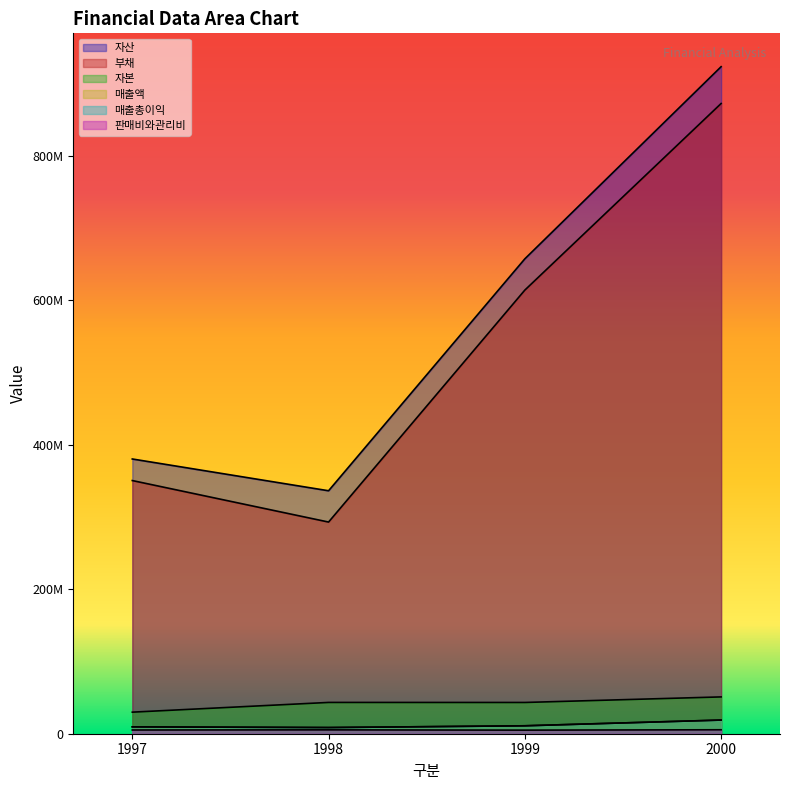

What is the difference between the highest and lowest values at 1997?

375177159